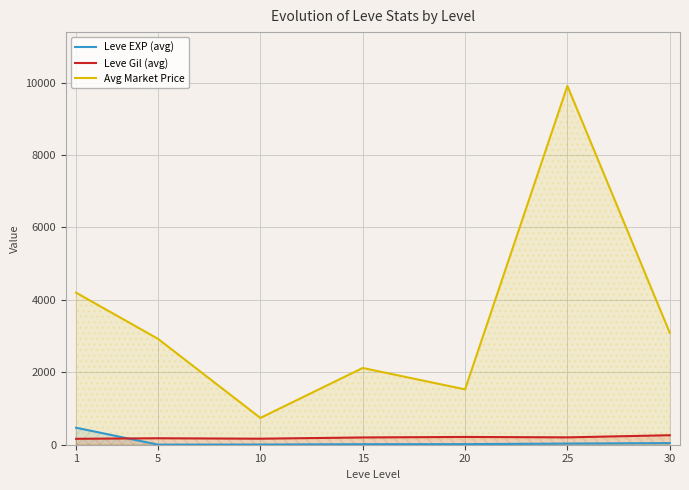

Which series ends up on top after the final intersection of Leve EXP (avg) and Leve Gil (avg)?

Leve Gil (avg)